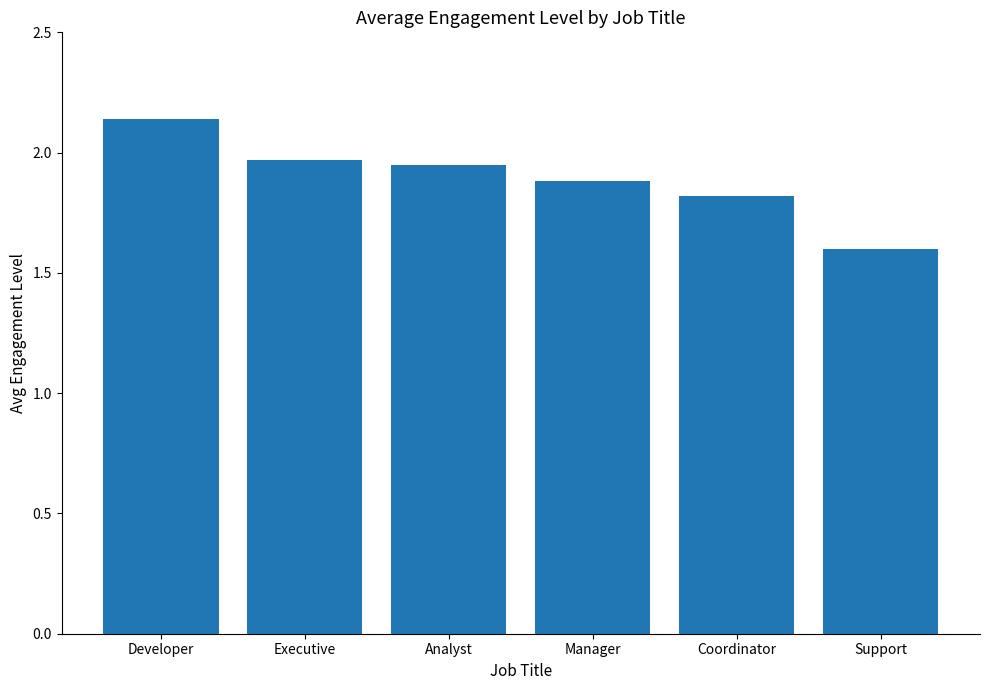

What position from the left is Analyst?

3